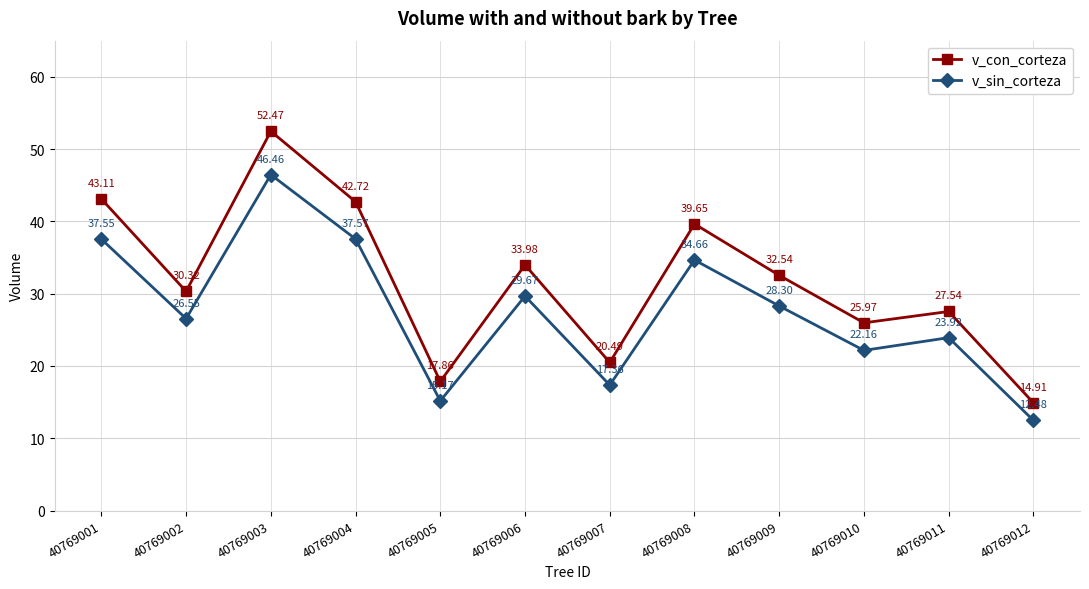

What is the value of the v_sin_corteza point at the 9th from the left?

28.3